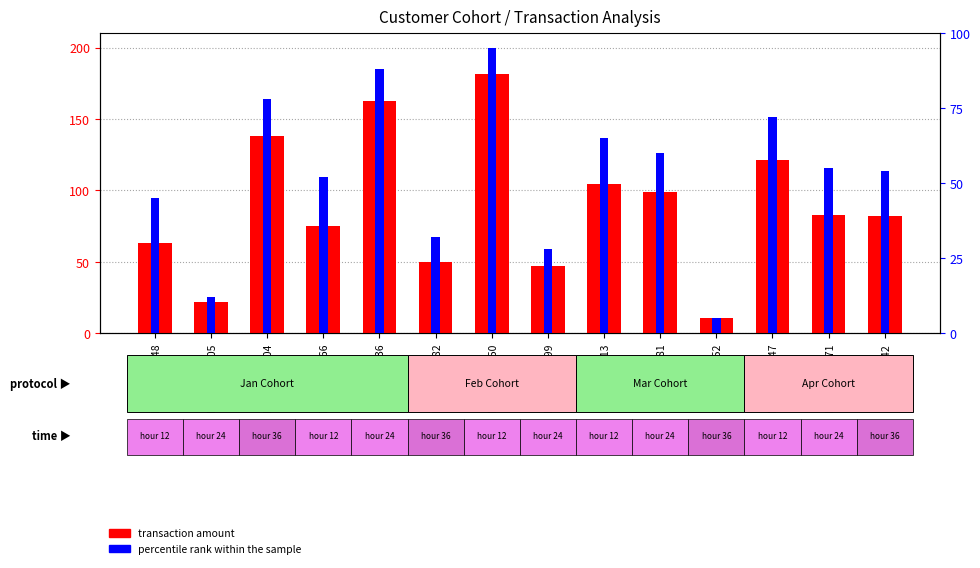

How many values in the percentile rank within the sample series exceed 55?

7